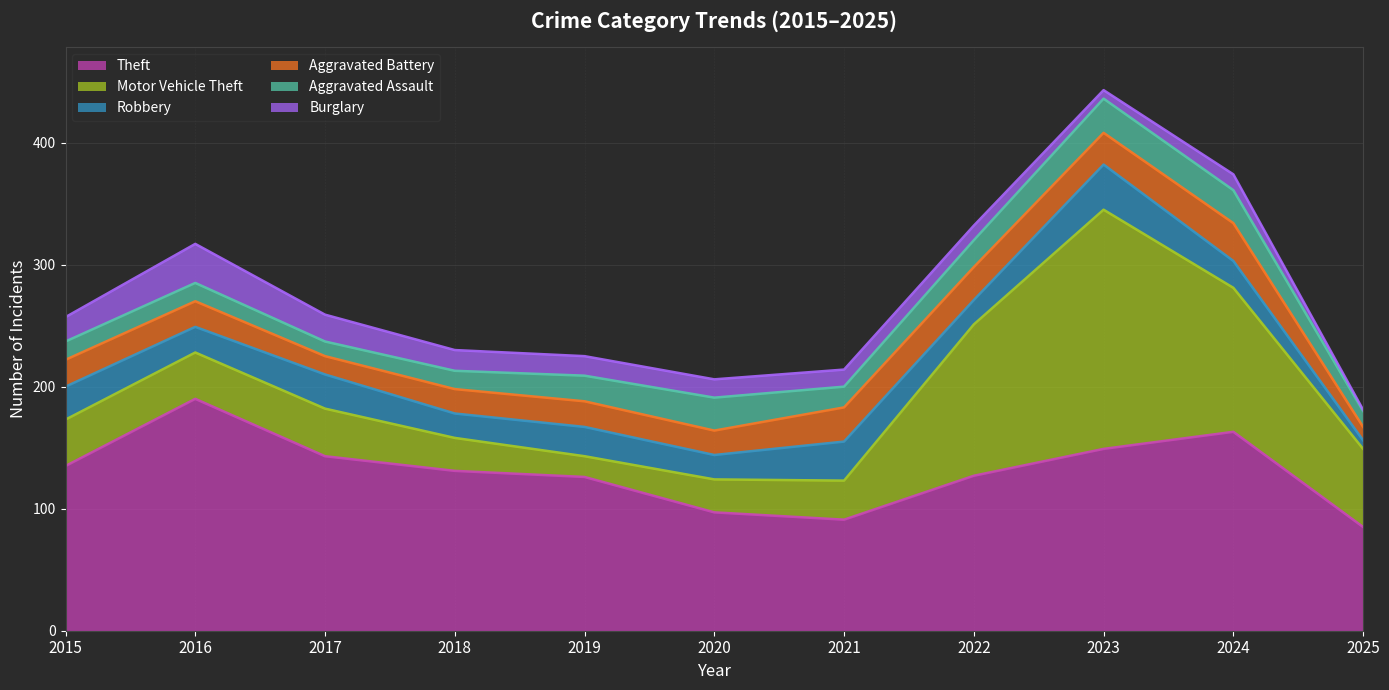

Reading left to right, what are all the values shown in this chart?

Theft: 135	190	143	131	126	97	91	127	149	163	85
Motor Vehicle Theft: 38	38	39	27	17	27	32	124	196	118	64
Robbery: 27	21	28	20	24	20	32	20	37	22	7
Aggravated Battery: 22	21	15	20	21	20	28	27	26	31	11
Aggravated Assault: 15	15	12	15	21	27	17	22	28	27	13
Burglary: 20	32	22	17	16	15	14	12	7	13	1